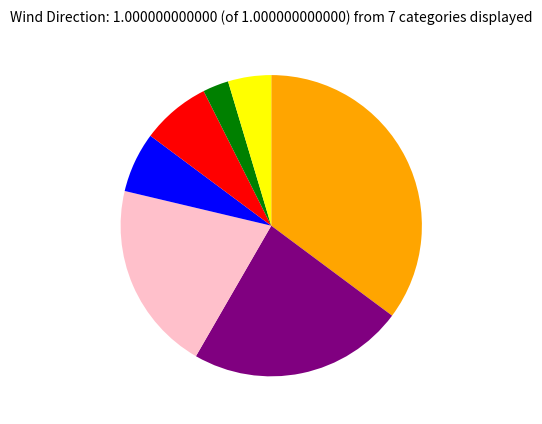

Is there any slice that represents more than half of the pie?

No